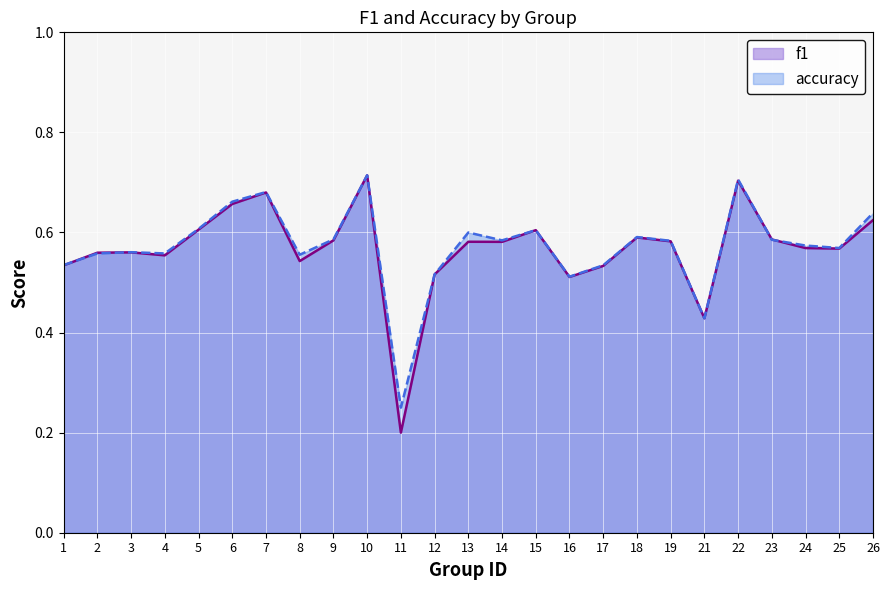

What is the total value across all series at 11?

0.5